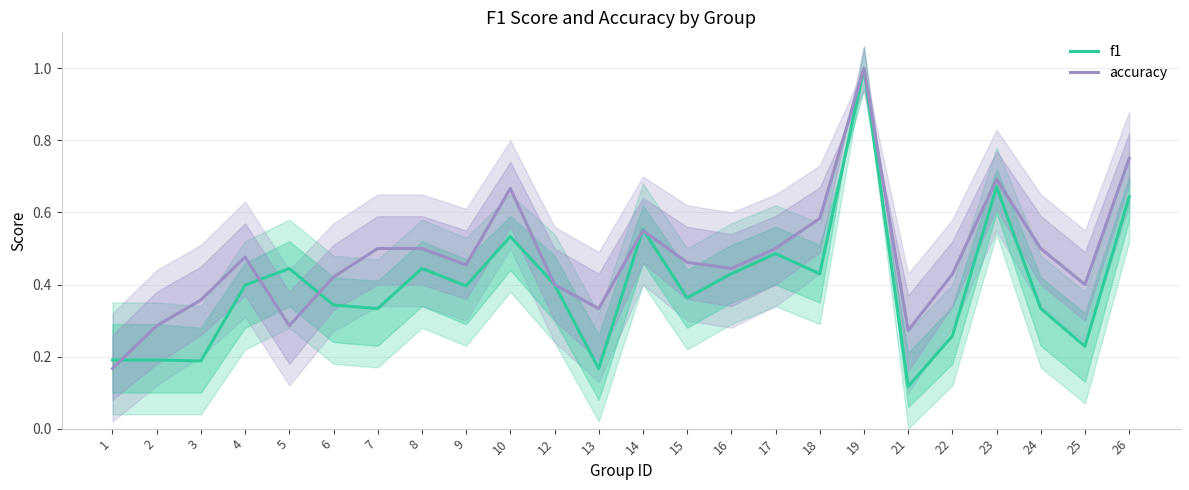

Count the f1 values in the range 0 to 1.

24